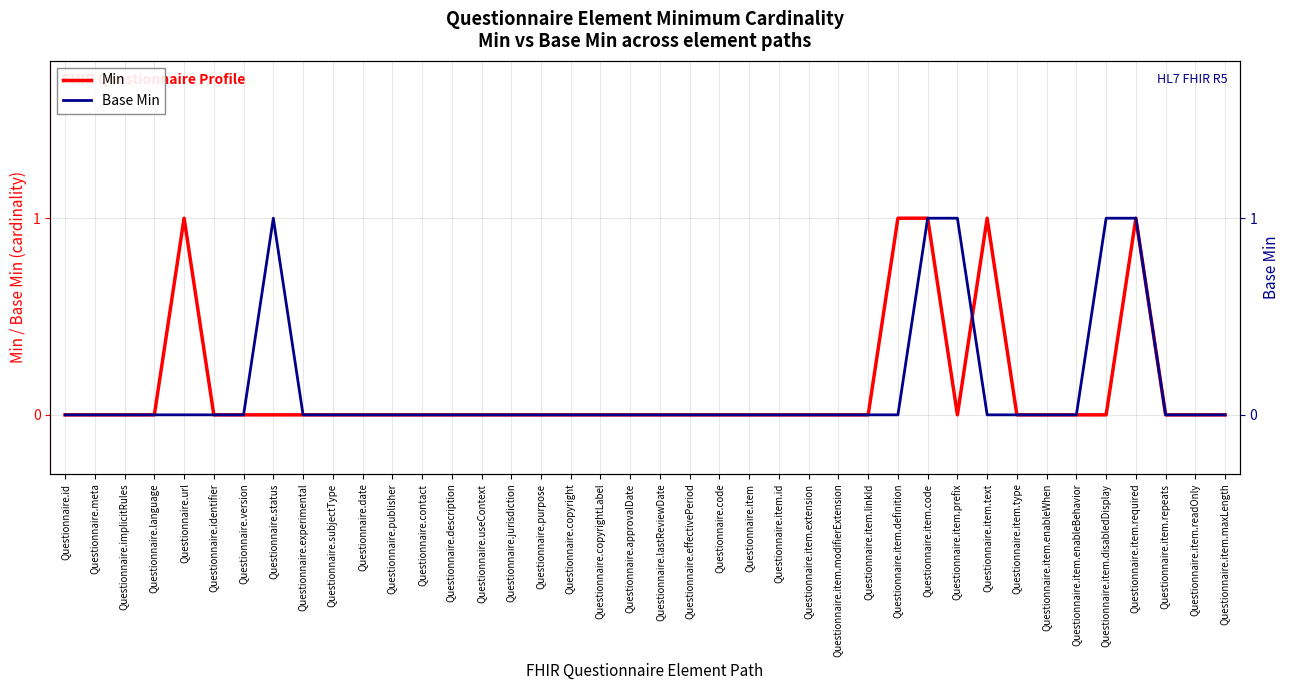

Reading left to right, what are all the values shown in this chart?

Min: 0	0	0	0	1	0	0	0	0	0	0	0	0	0	0	0	0	0	0	0	0	0	0	0	0	0	0	0	1	1	0	1	0	0	0	0	1	0	0	0
Base Min: 0	0	0	0	0	0	0	1	0	0	0	0	0	0	0	0	0	0	0	0	0	0	0	0	0	0	0	0	0	1	1	0	0	0	0	1	1	0	0	0